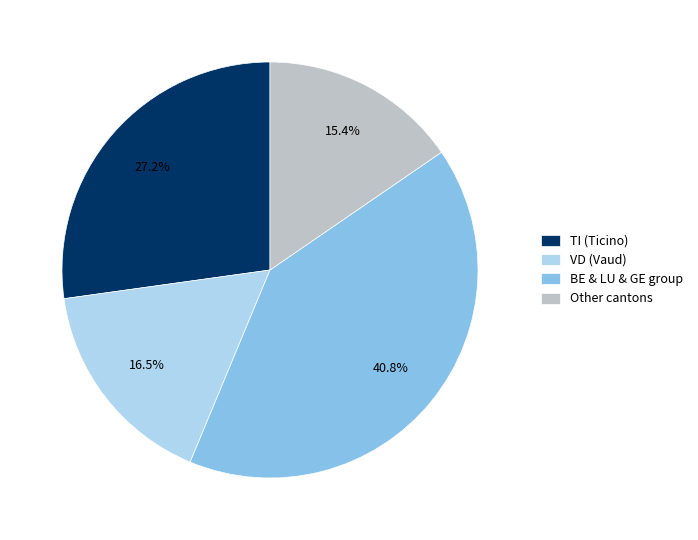

Which slice is the smallest?

Other cantons